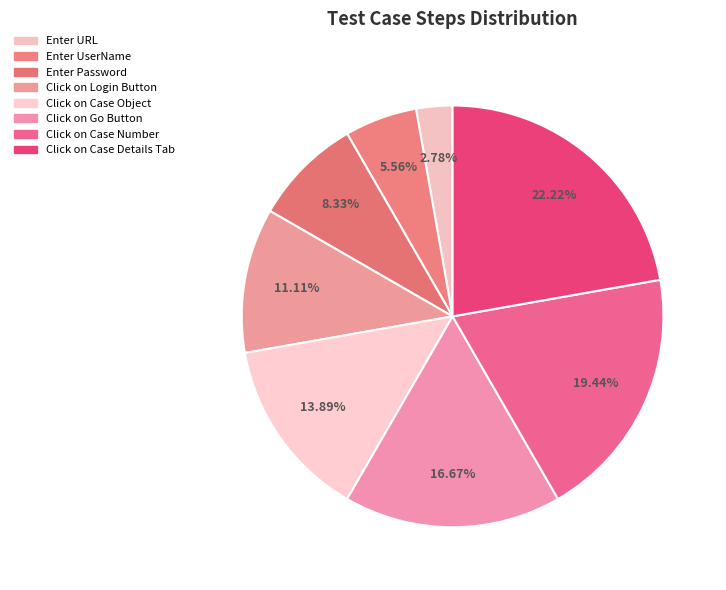

To the nearest percent, what is the combined percentage of Click on Case Number and Enter URL?

22%